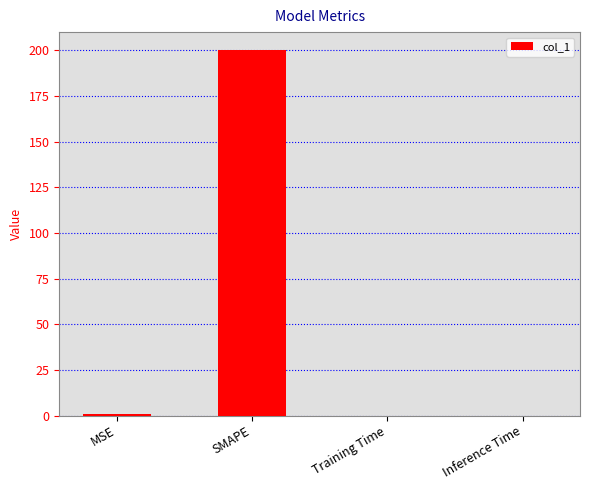

What is the sum of all values?

200.9